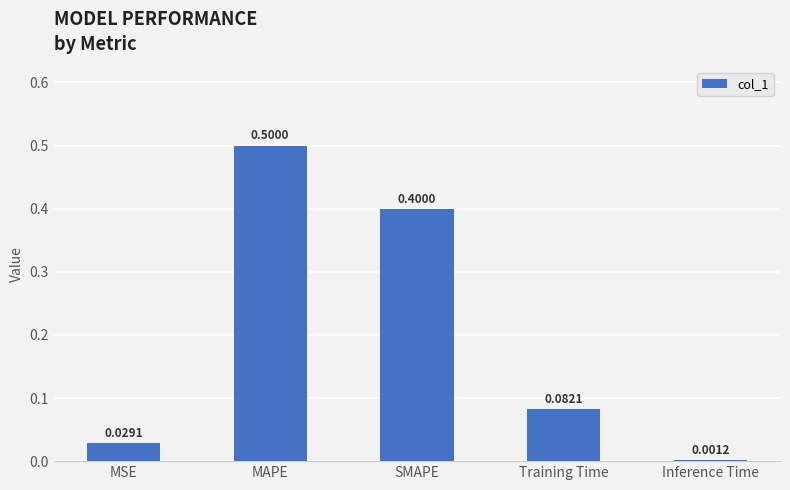

Which label corresponds to the largest value in the chart?

MAPE